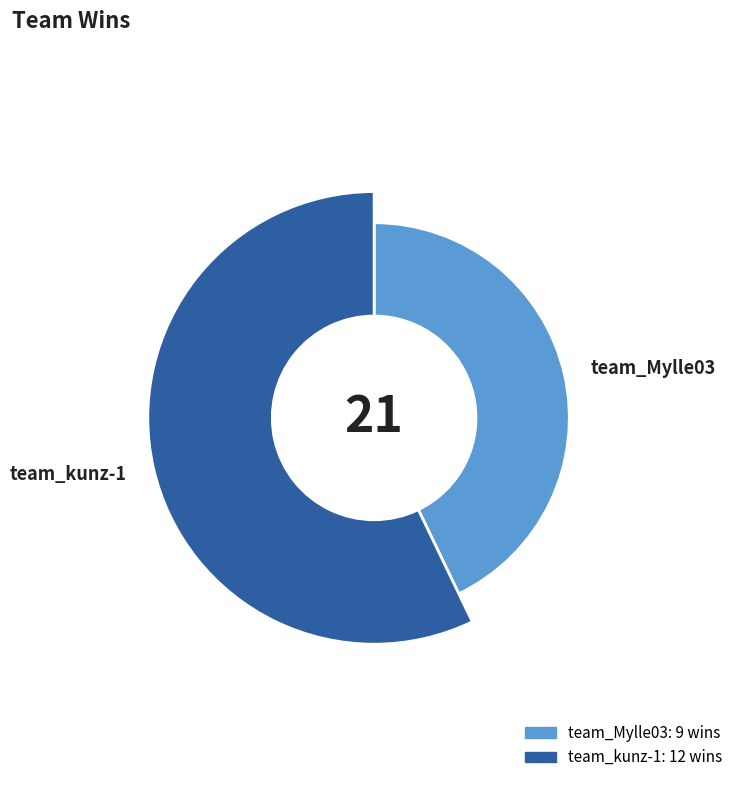

The team_Mylle03 slice represents 43% of the pie. True or false?

True